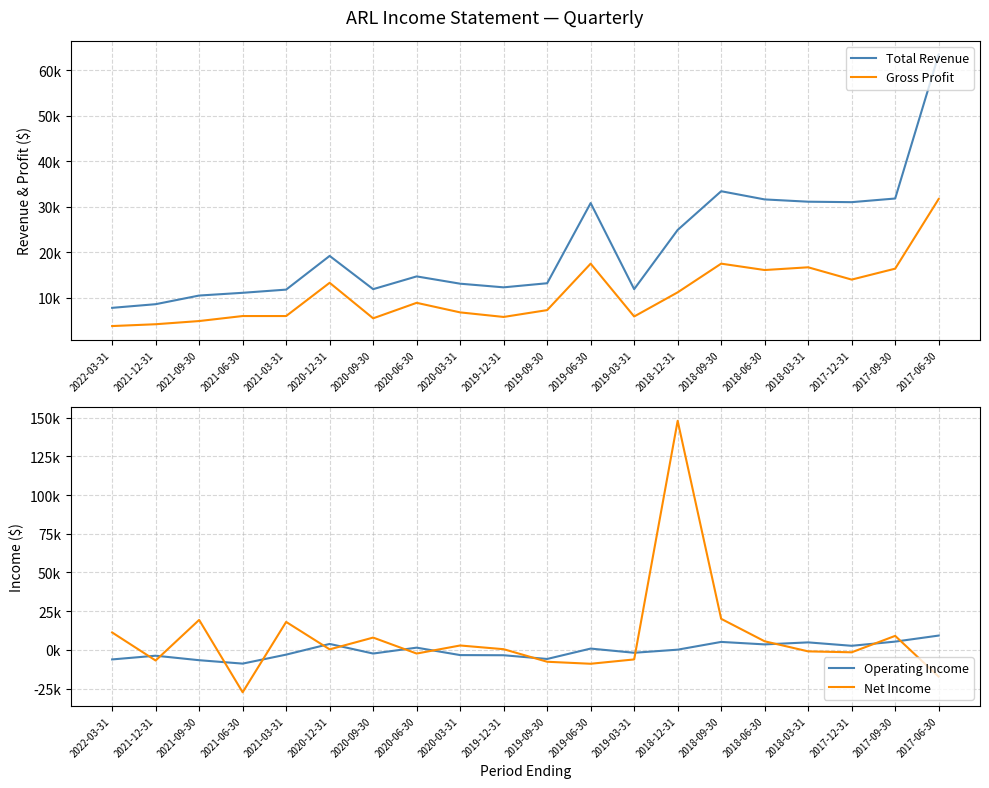

Between which two adjacent categories do Total Revenue and Net Income first intersect?

2022-03-31 and 2021-12-31